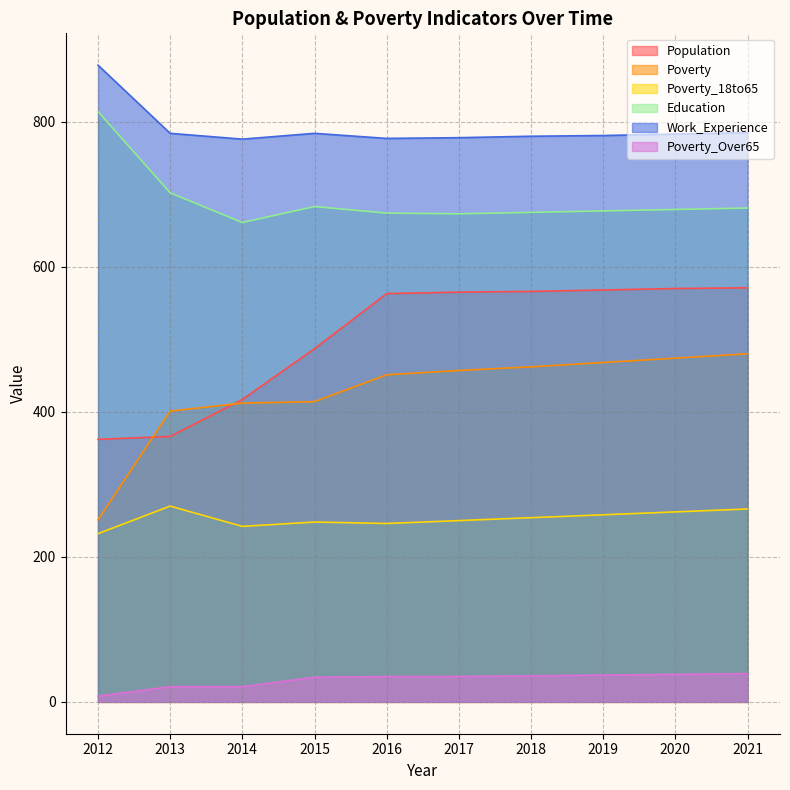

How many lines are shown in the chart?

6